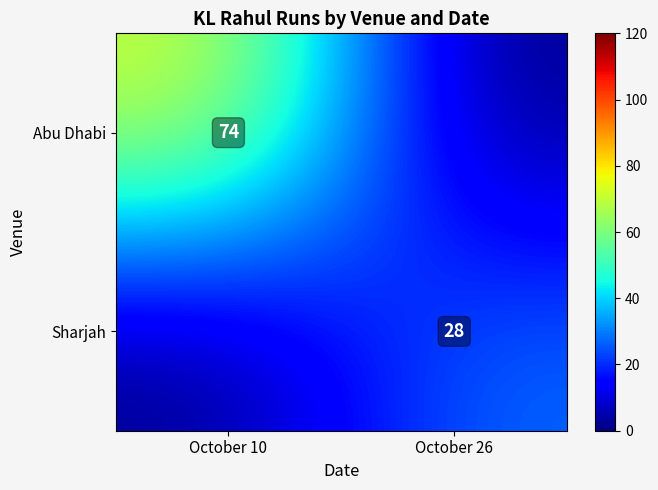

Is it true that Sharjah equals 14 at October 26?

False